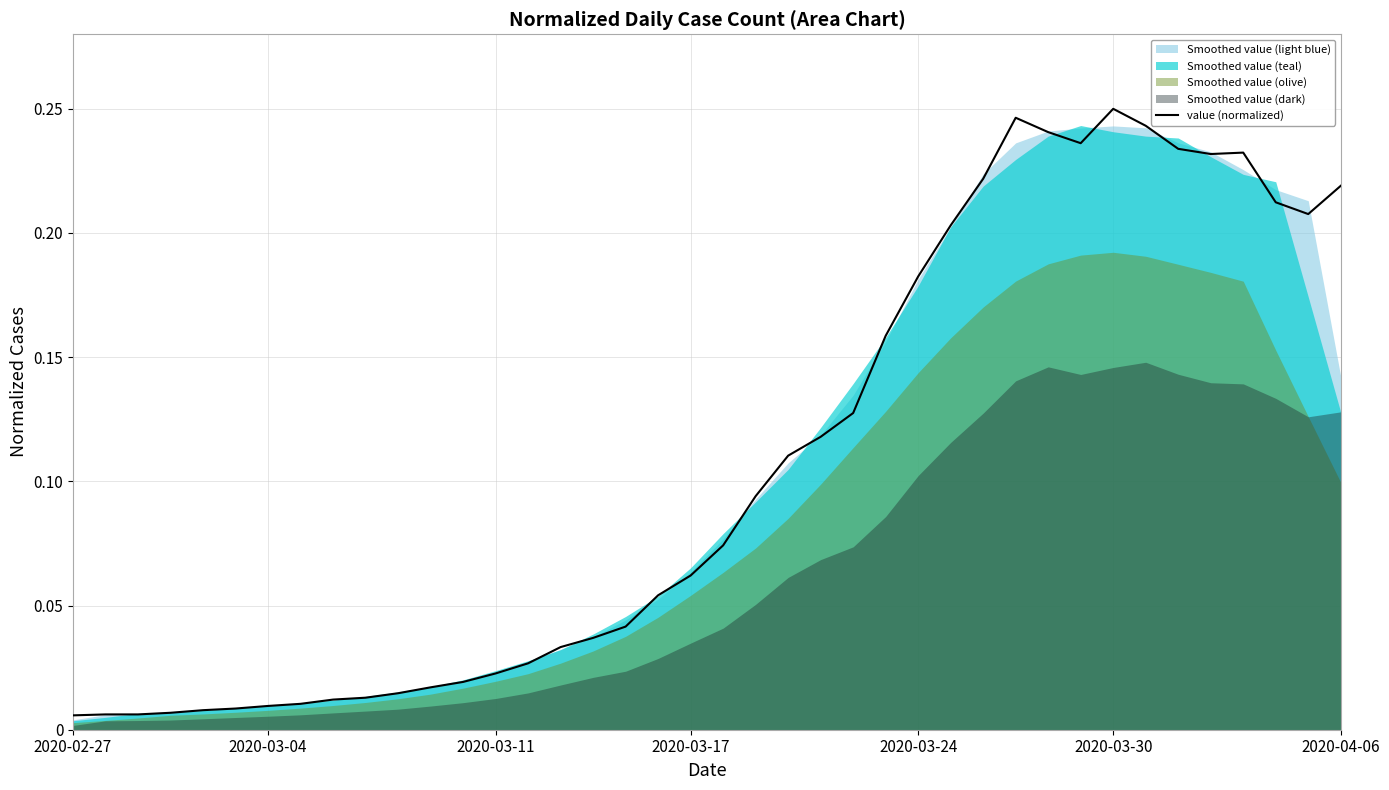

What position from the left is 25?

26